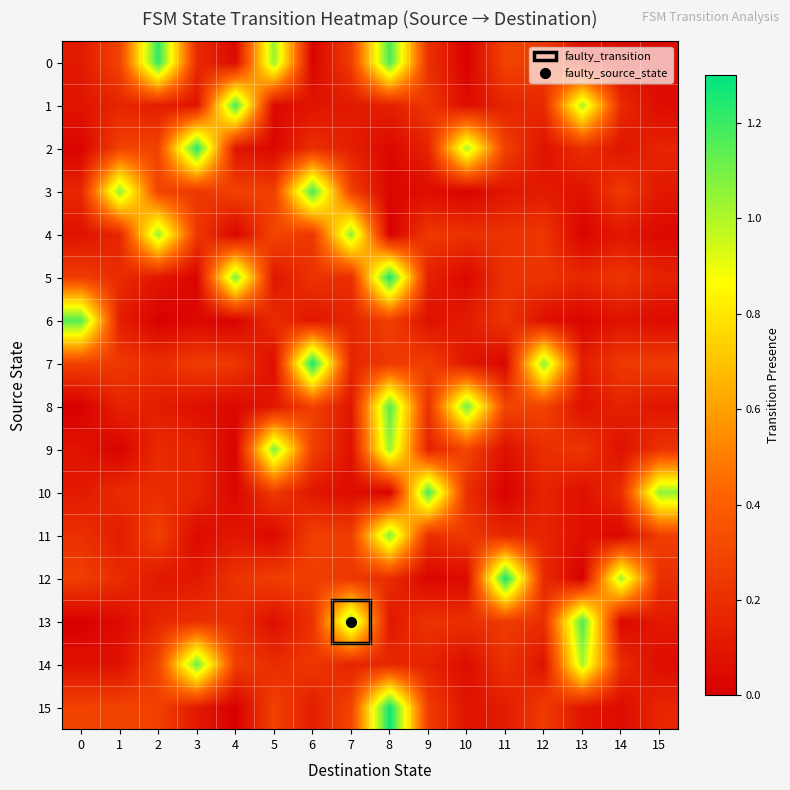

What is the difference between the highest and lowest values at 4?

1.2